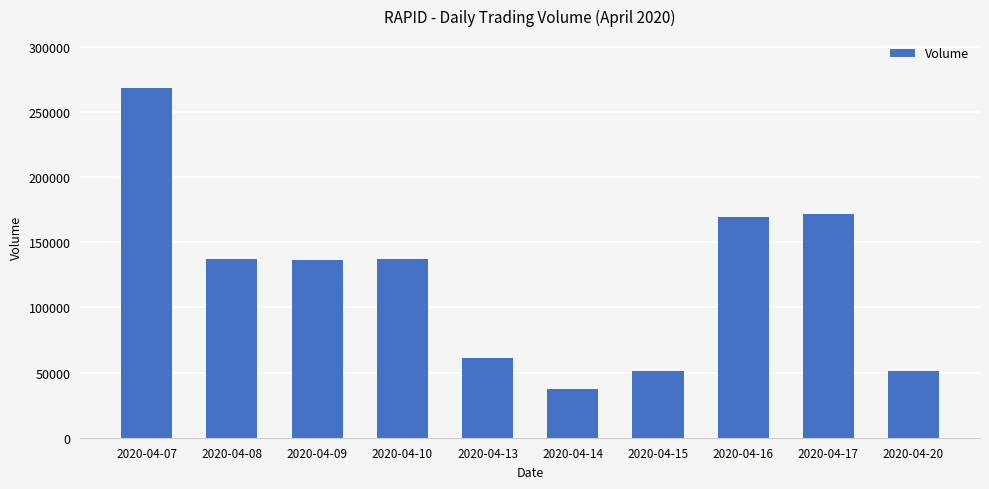

What is the approximate value at 2020-04-15?

50800